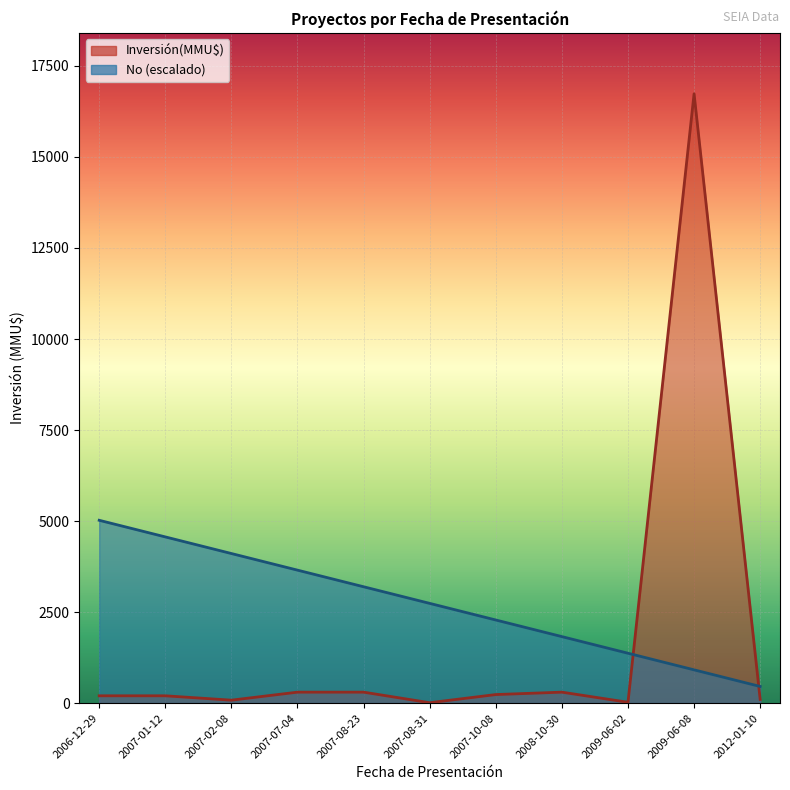

What is the difference between the second highest and minimum values in the Inversión(MMU$) series?

290.0